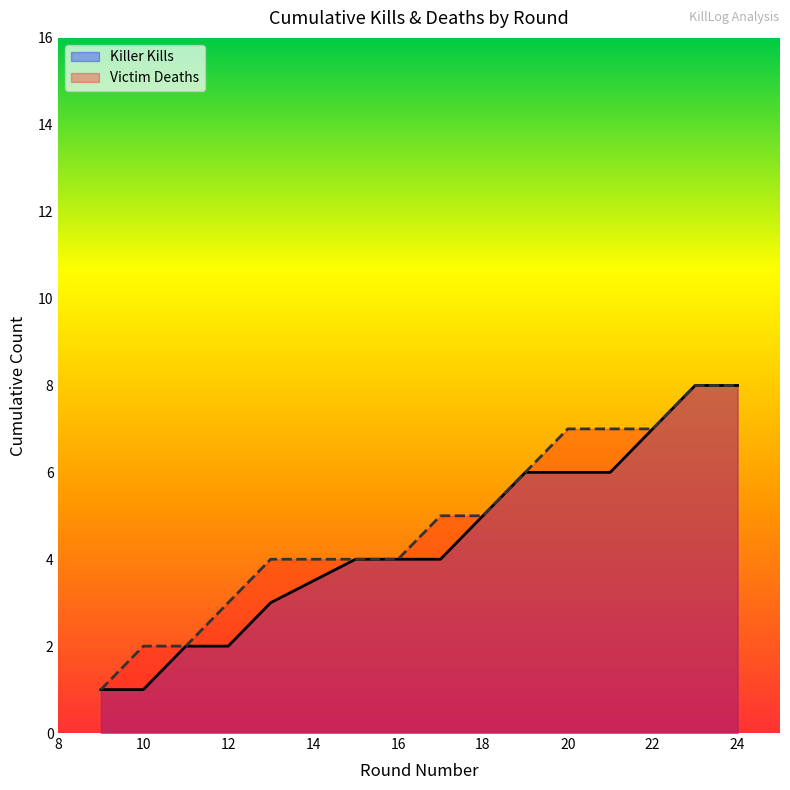

What is the smallest value displayed?

1